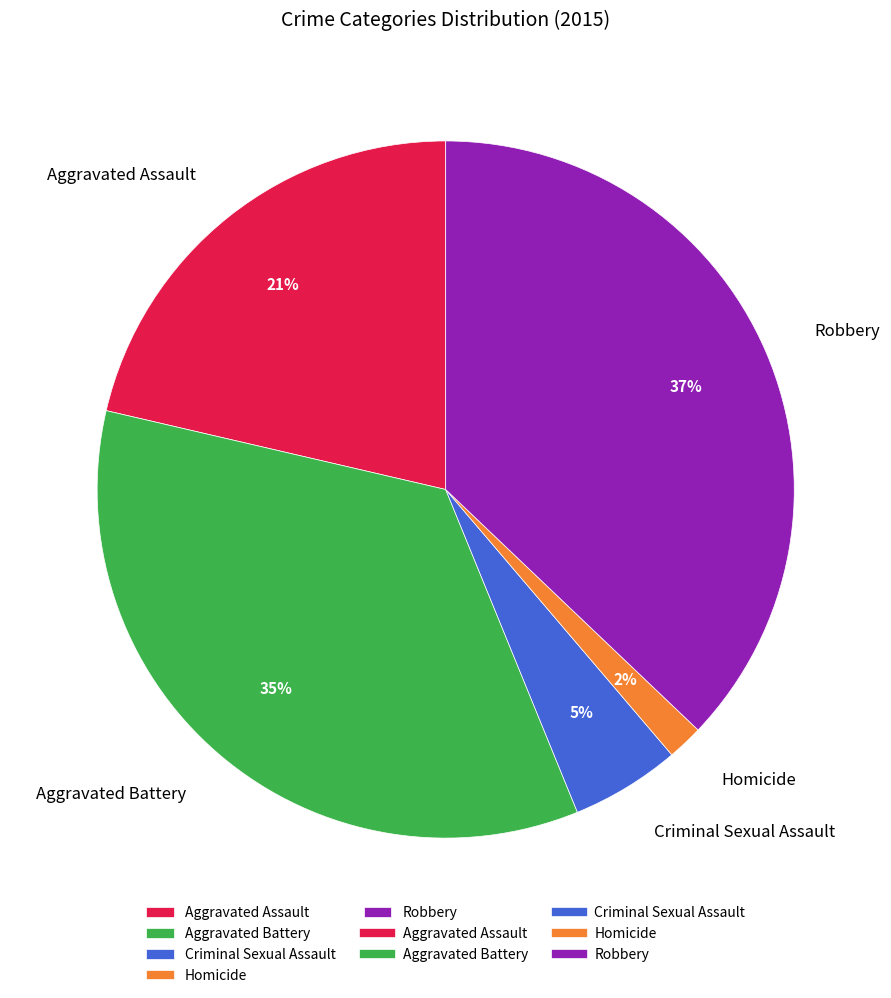

To the nearest percent, what is the difference between the largest and smallest slice percentages?

35%